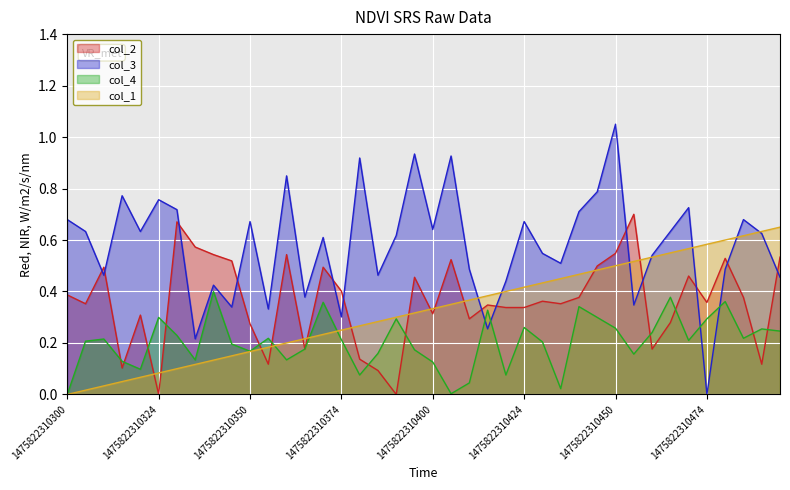

Does the chart display data point markers on the line(s)?

No